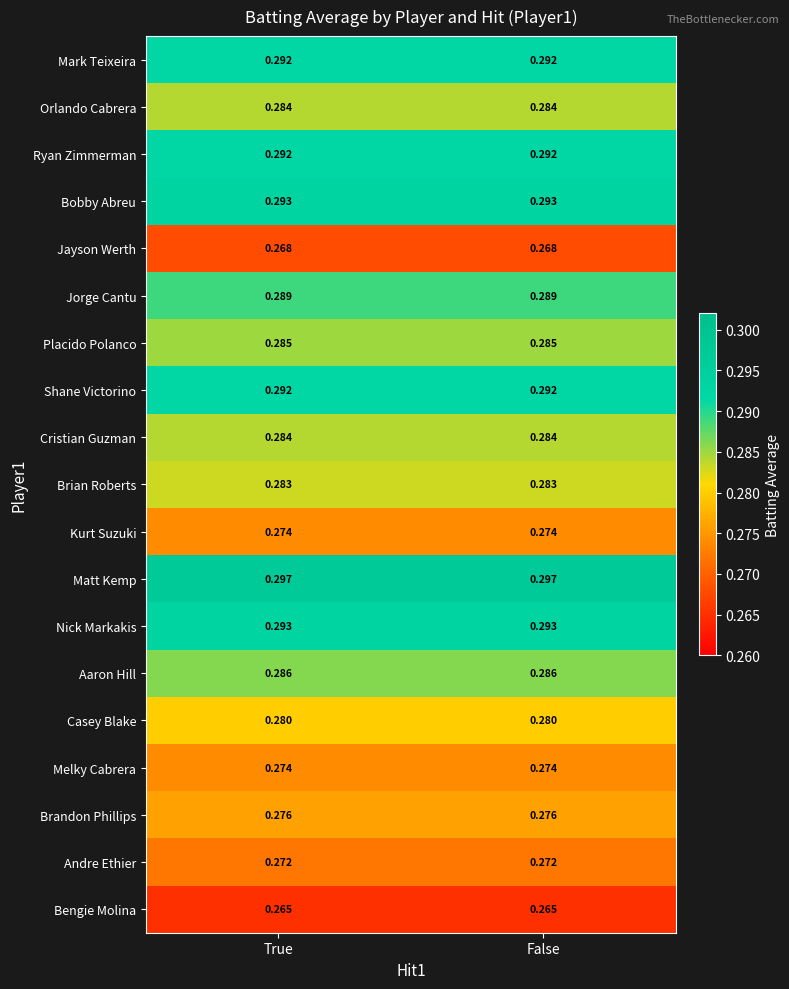

Which series has the largest total across all categories?

Matt Kemp